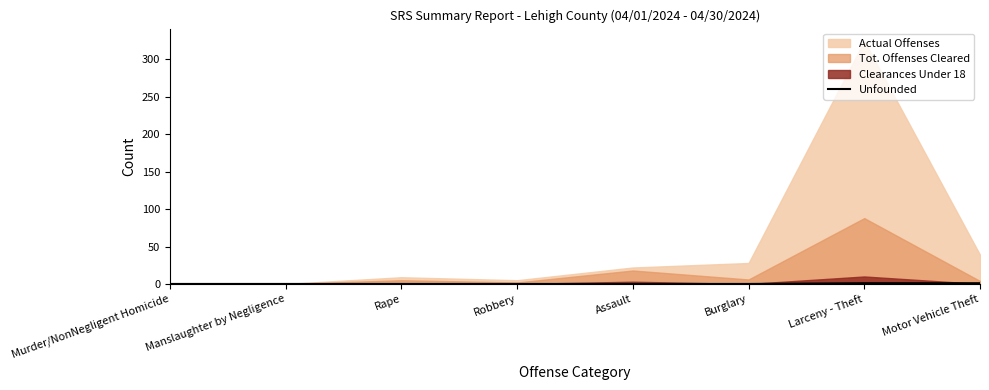

Count the values in the range 0 to 1.

8